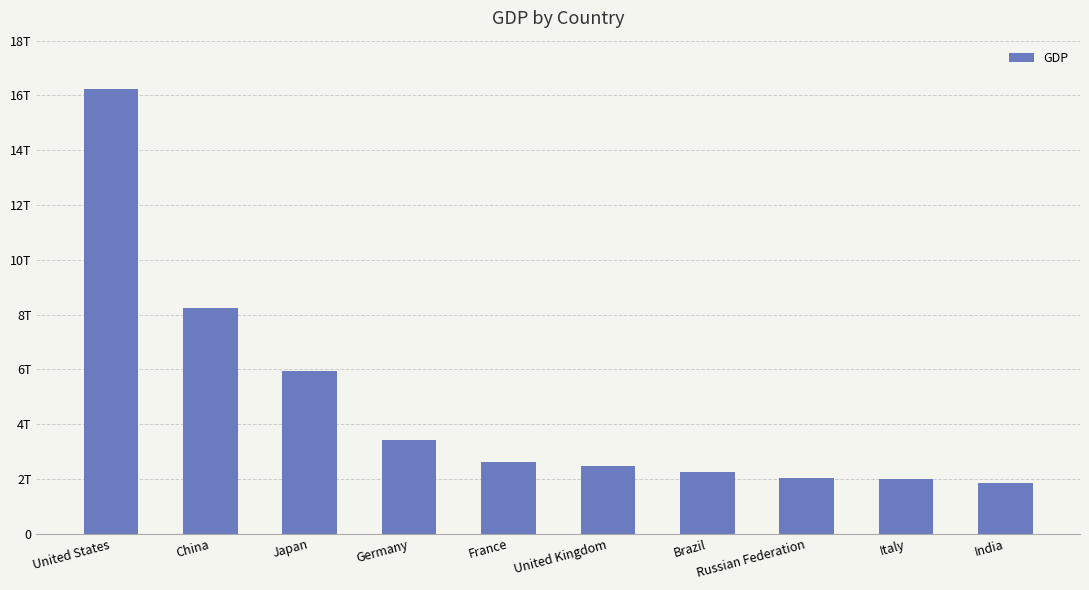

What is the average value?

4704906466935